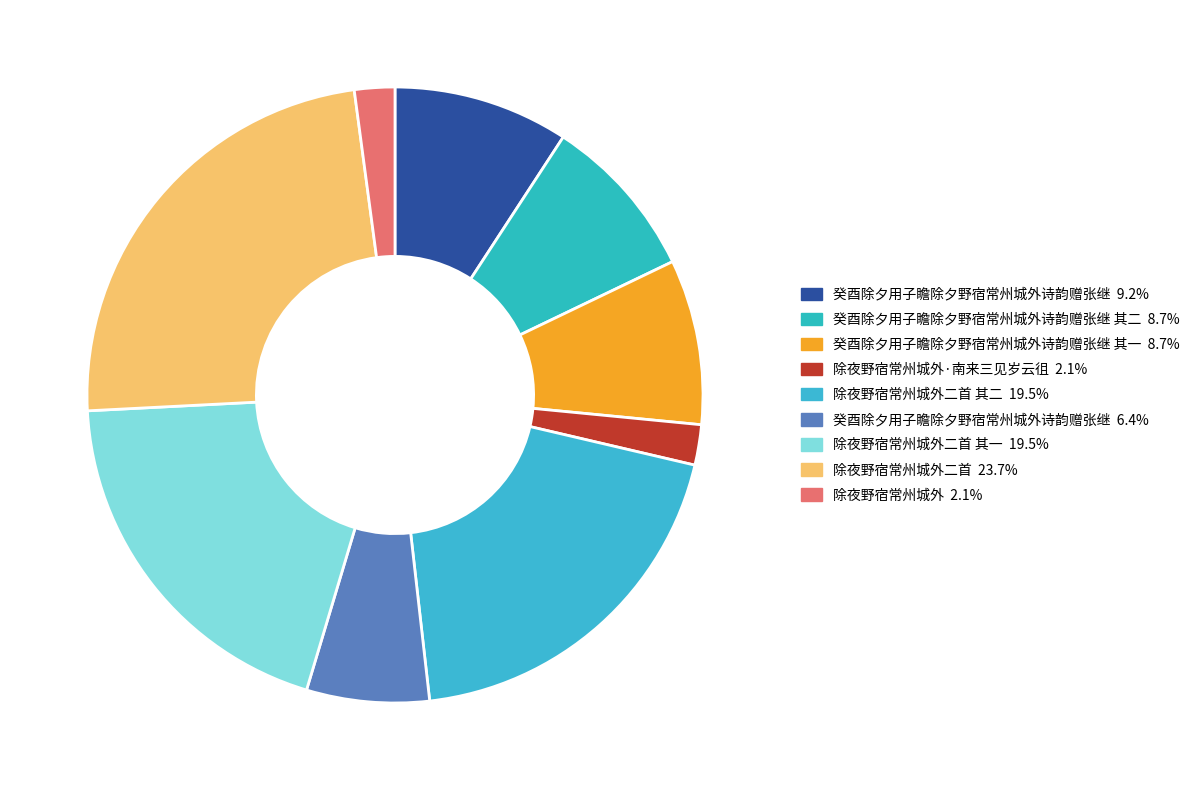

How many segments does this pie chart have?

9